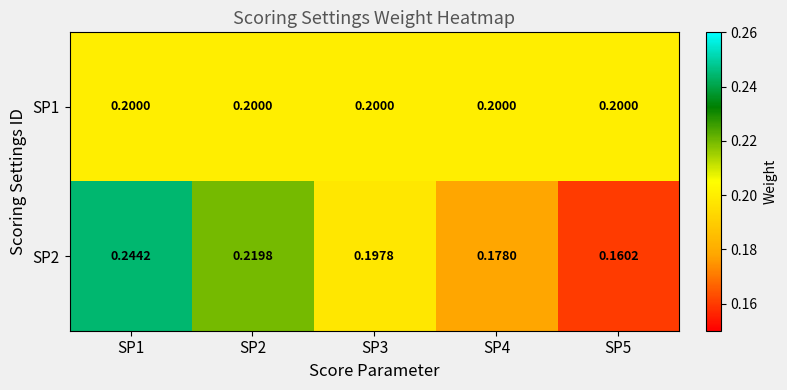

List the series in order of their peak value, highest first.

SP2, SP1